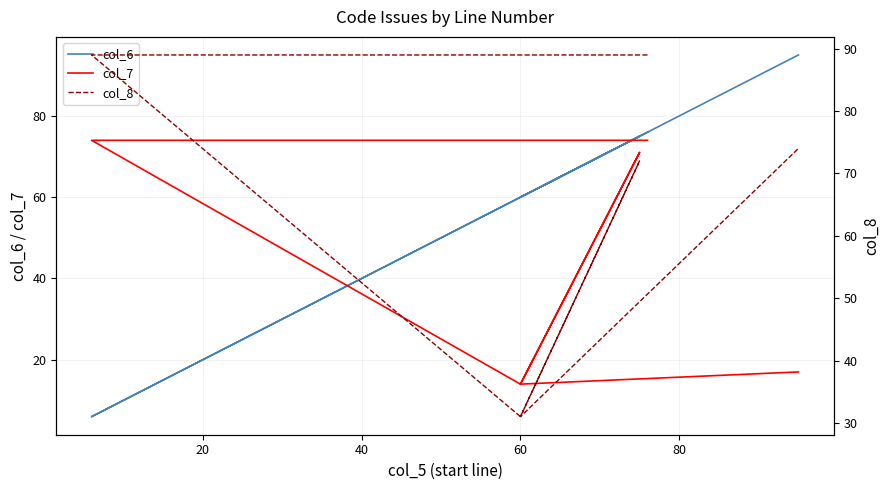

Which series has the largest total across all categories?

col_8